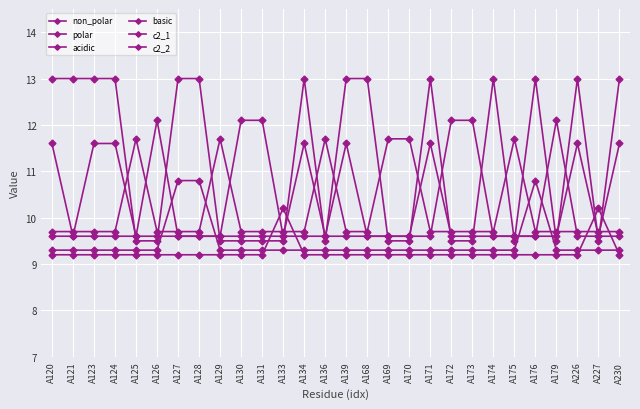

Is the value of c2_2 at A121 greater than the value of basic at A175?

No